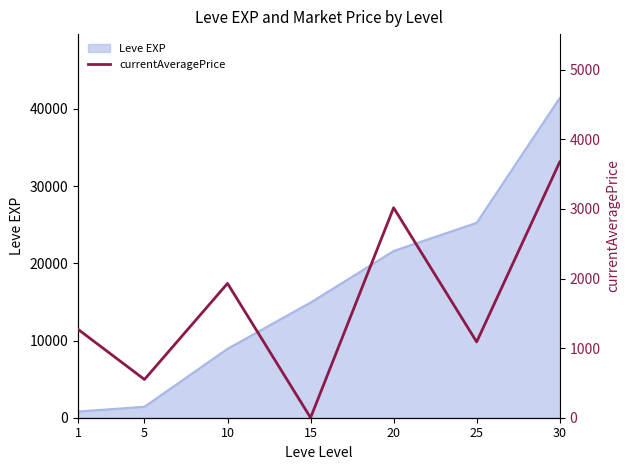

The chart shows a value of 549.8 at 5. True or false?

True